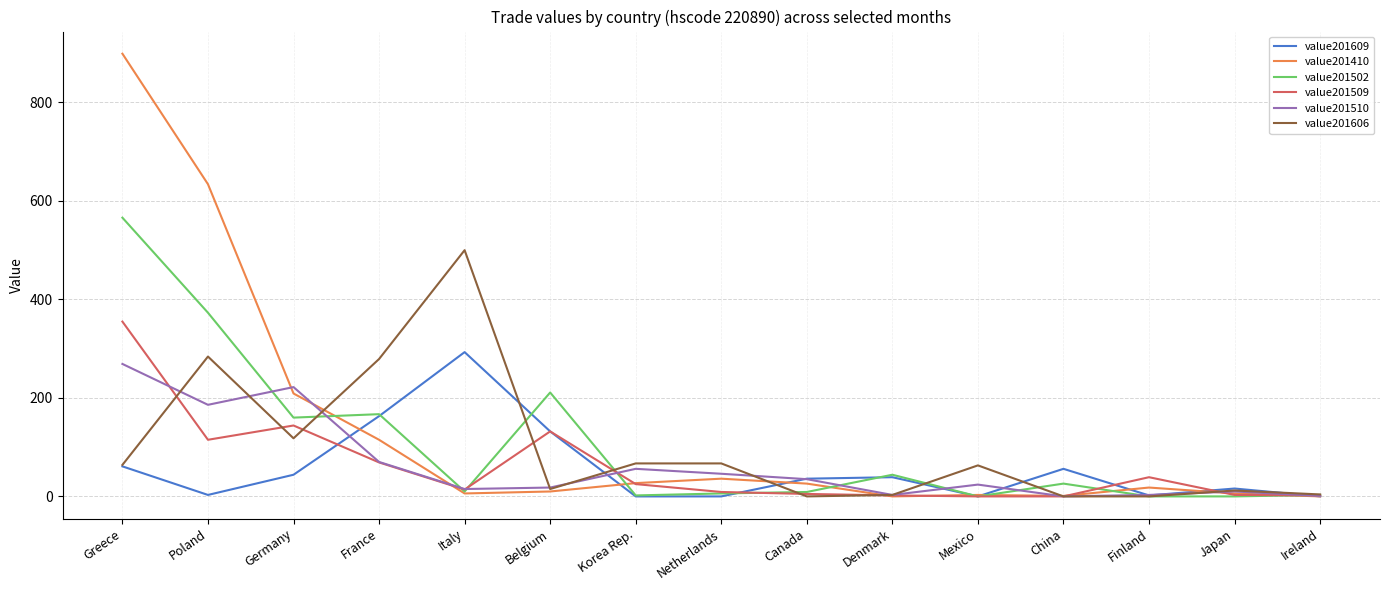

What is the maximum value for value201410?

899